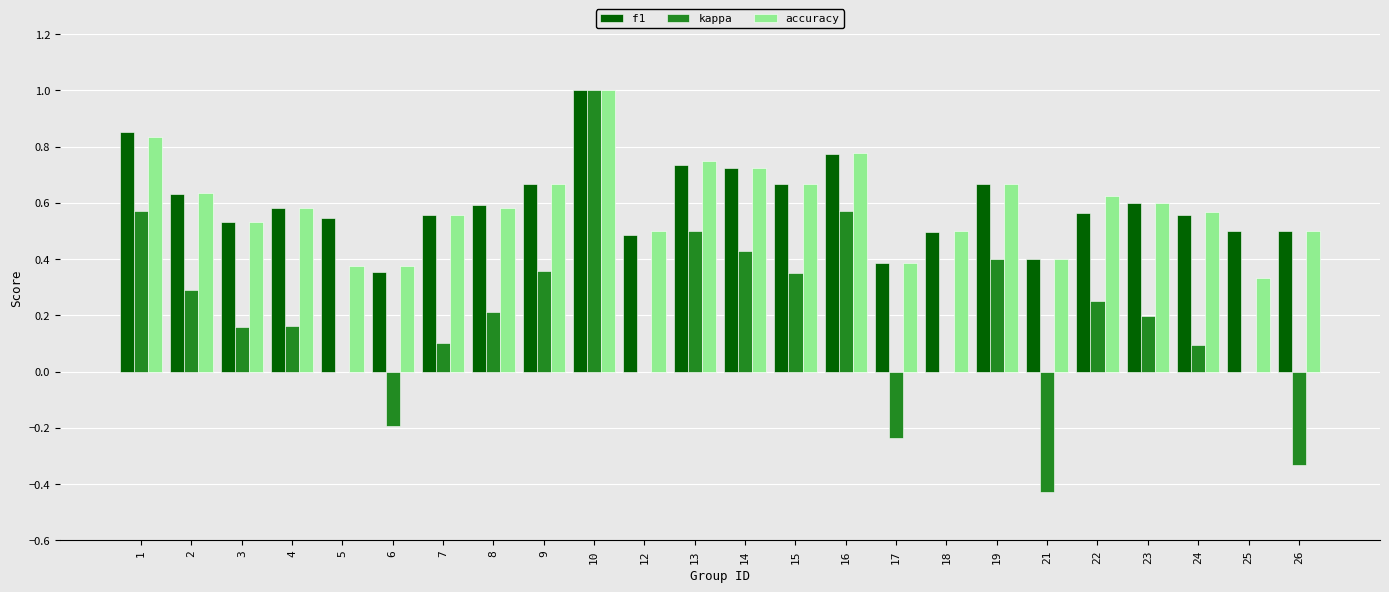

Where is accuracy nearest to the value 0?

25